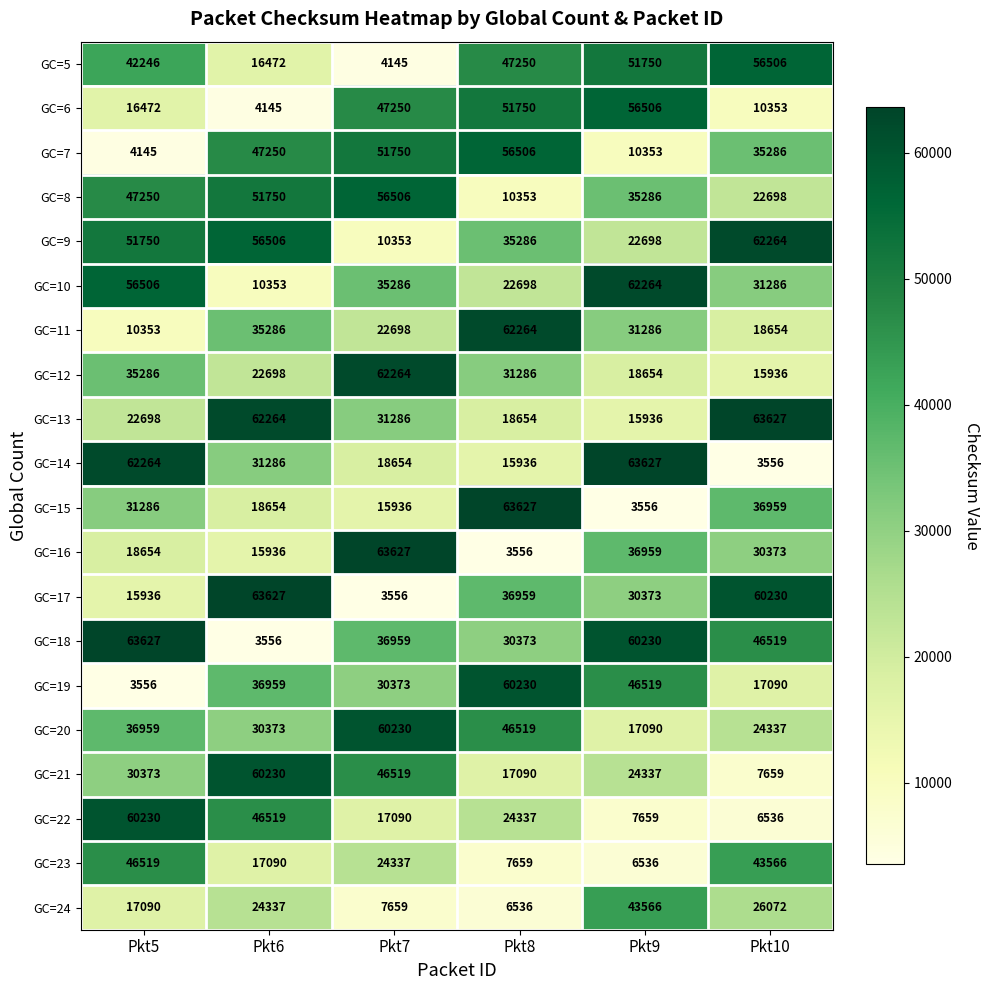

What is the approximate value of GC=11 at Pkt6?

35286